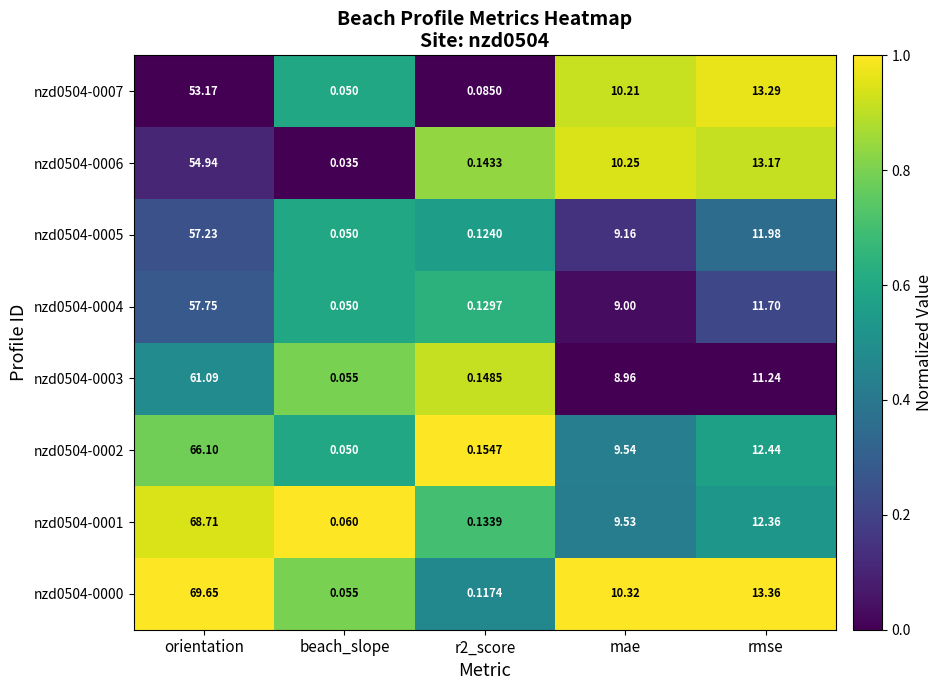

How many categories are shown in the chart?

5